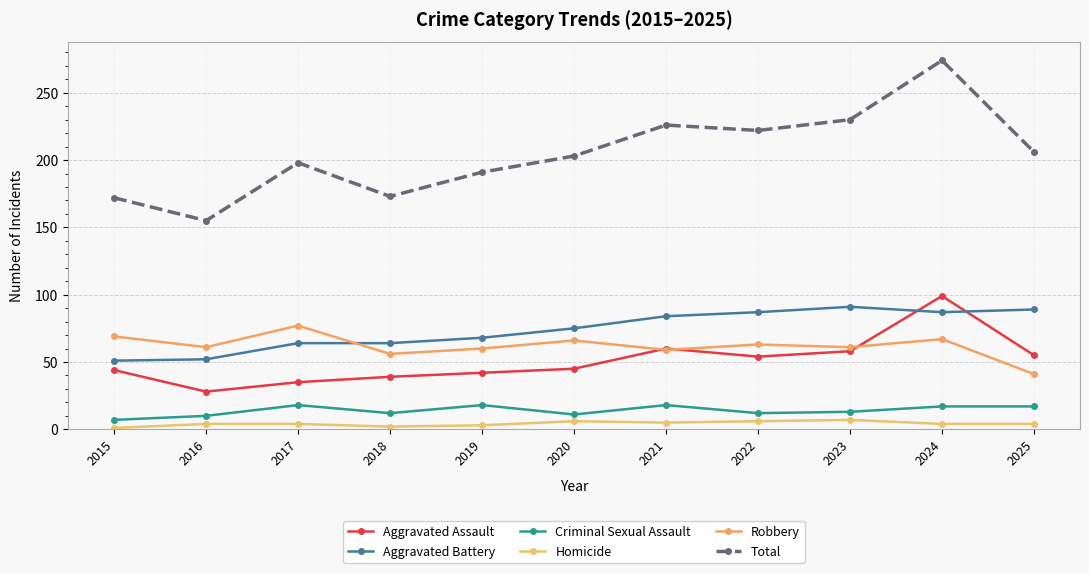

Reading right to left, transcribe all the data shown in this chart.

Aggravated Assault: 55	99	58	54	60	45	42	39	35	28	44
Aggravated Battery: 89	87	91	87	84	75	68	64	64	52	51
Criminal Sexual Assault: 17	17	13	12	18	11	18	12	18	10	7
Homicide: 4	4	7	6	5	6	3	2	4	4	1
Robbery: 41	67	61	63	59	66	60	56	77	61	69
Total: 206	274	230	222	226	203	191	173	198	155	172